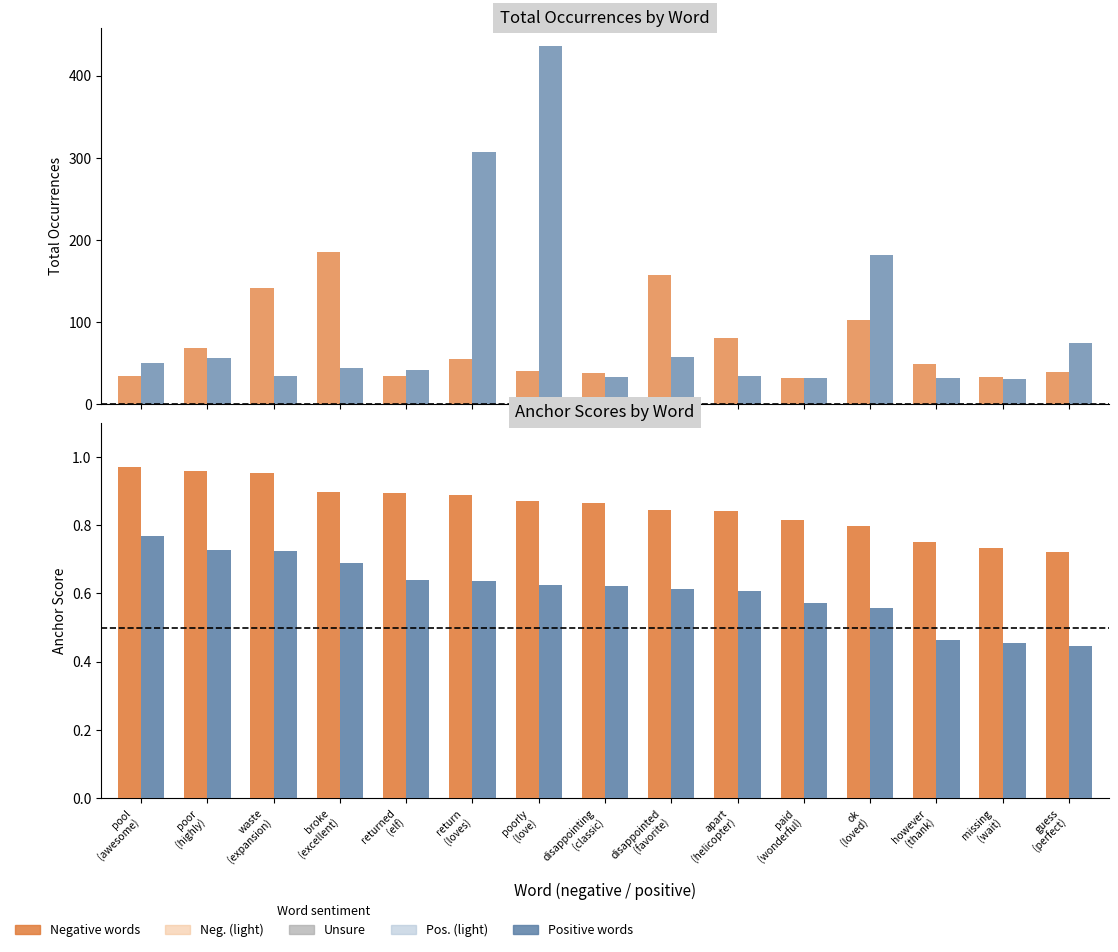

What is the total value across all series at apart
(helicopter)?

115.4